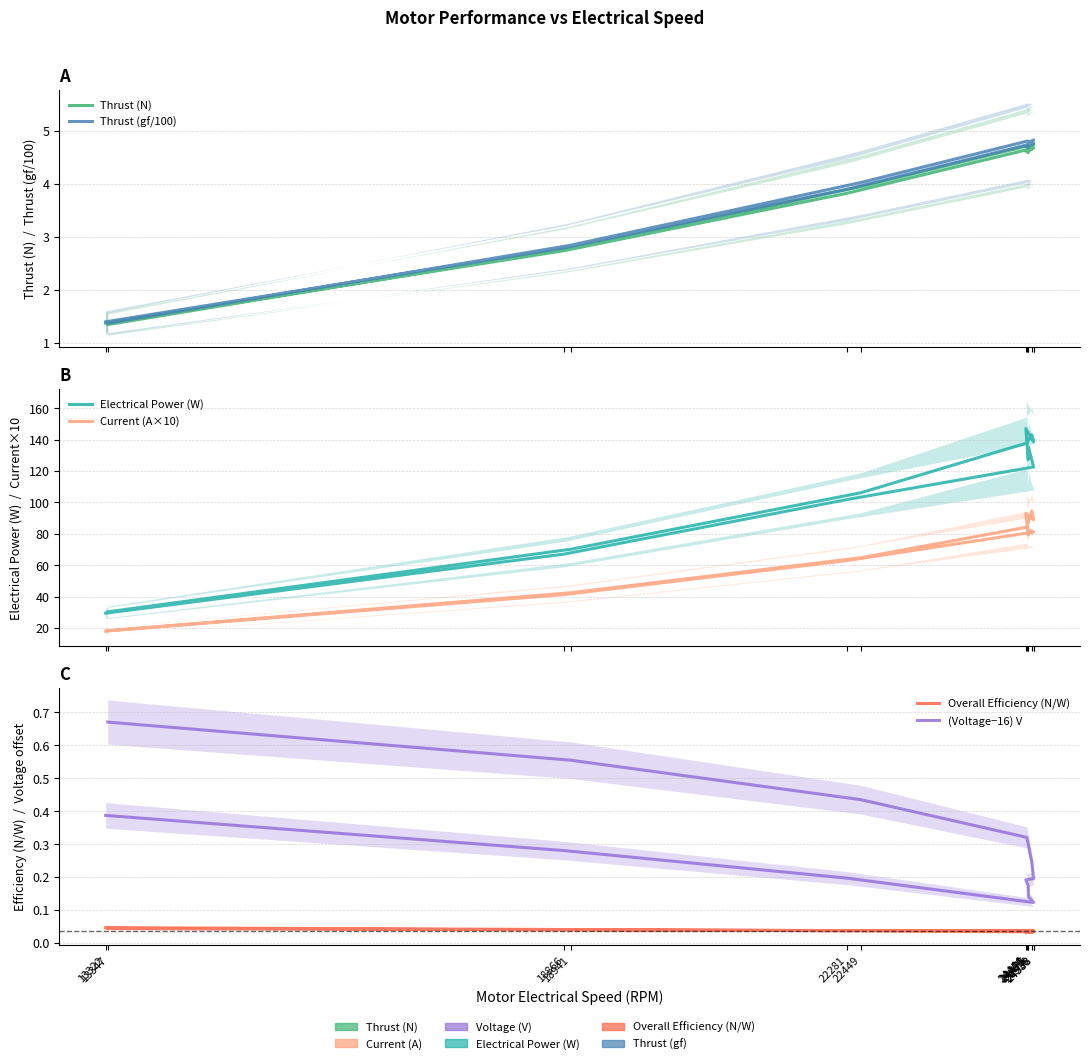

What is the approximate value of Current (A×10) at 24538?

88.9